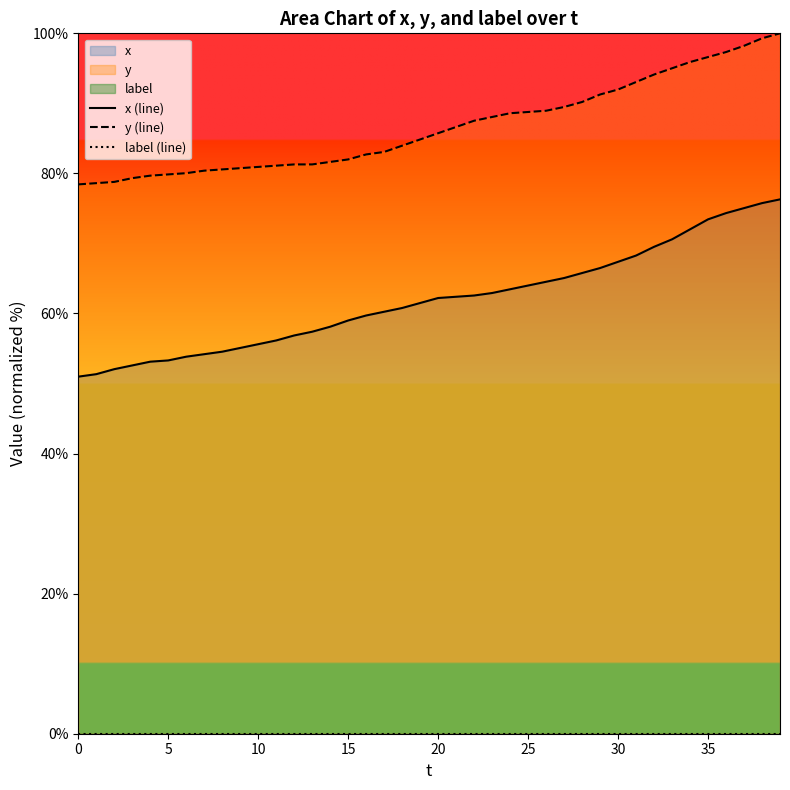

What is the lowest value of the y (line) series?

78.4